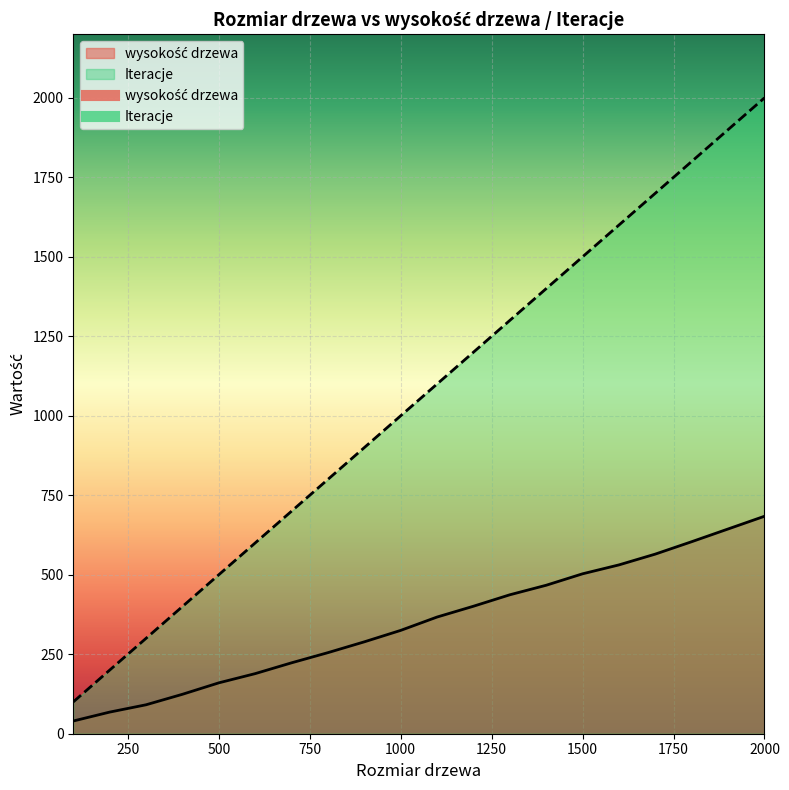

What is the value of the Iteracje point at the 11th from the left?

1100